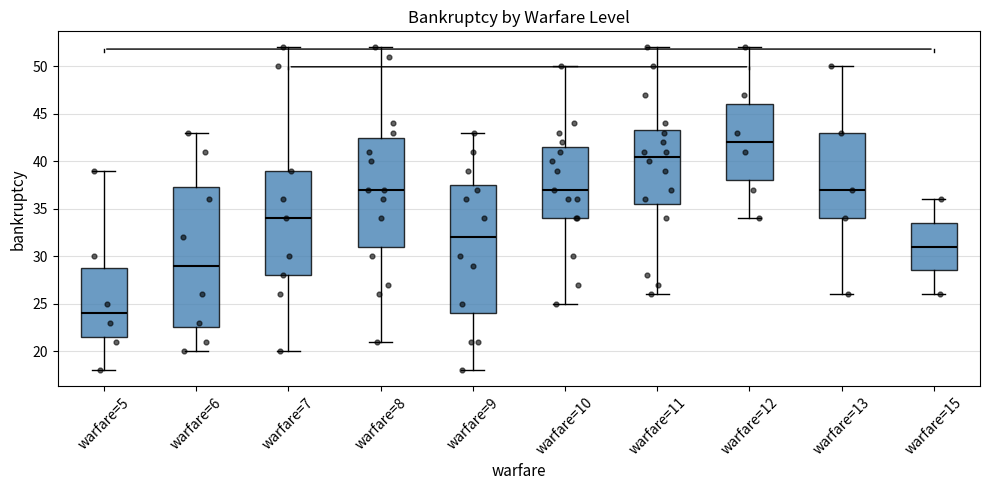

Comparing the boxes themselves (not the whiskers), which one is the tallest?

warfare=6